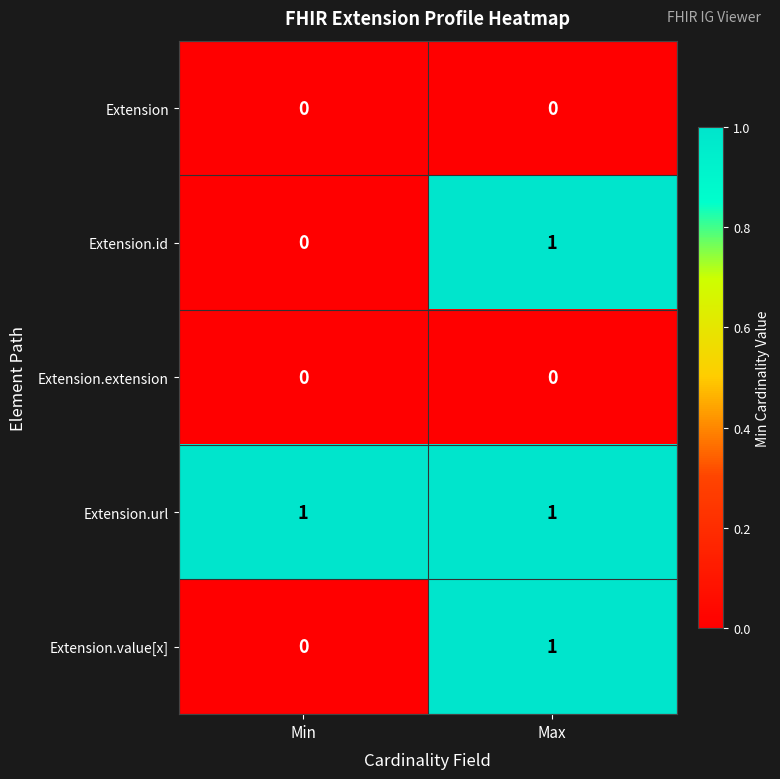

List the labels in order of Extension.value[x] value, smallest first.

Min, Max